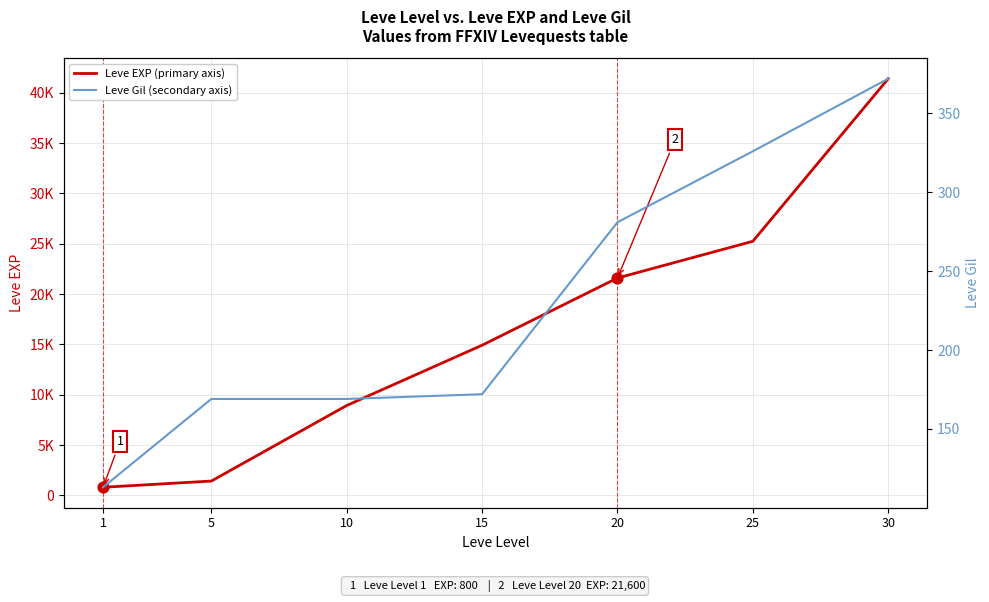

Which series has the largest total across all categories?

Leve EXP